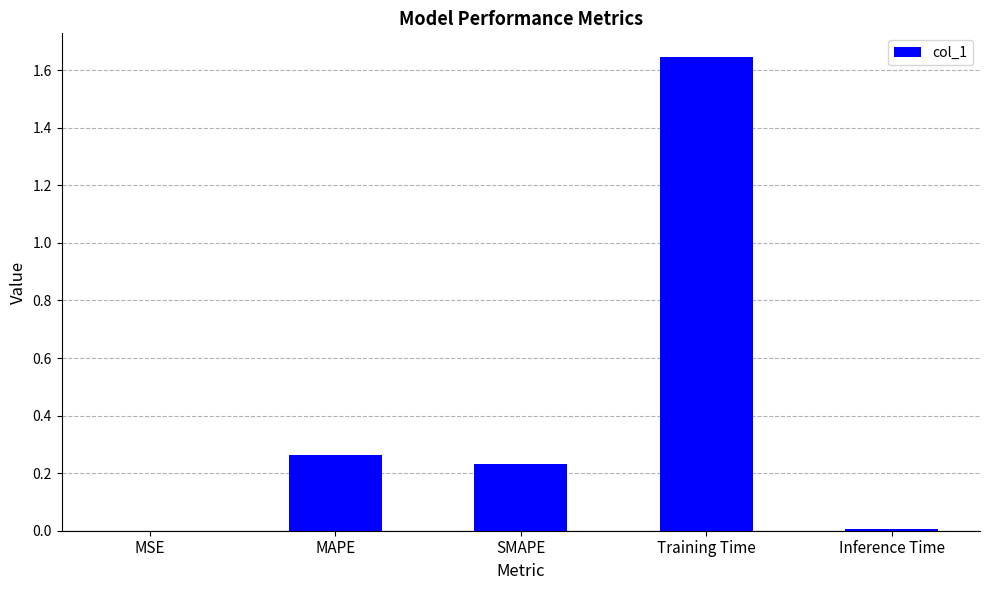

The chart shows a value of 0.1 at SMAPE. True or false?

False